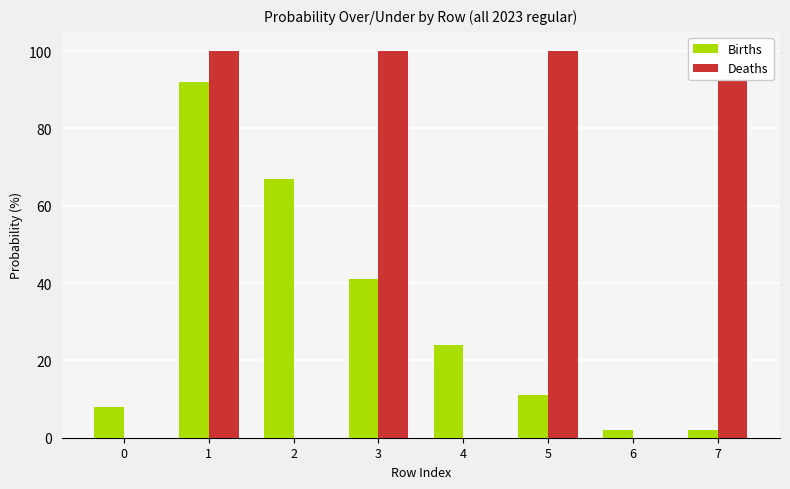

At which category is the sum across all series the highest?

1